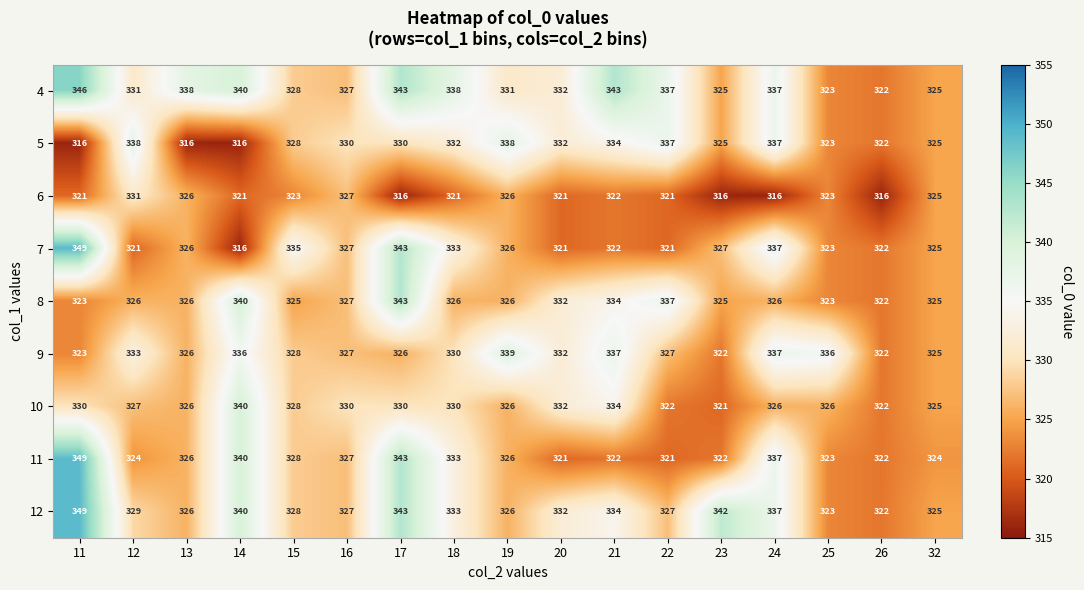

The 6 series shows 467 at 17. True or false?

False